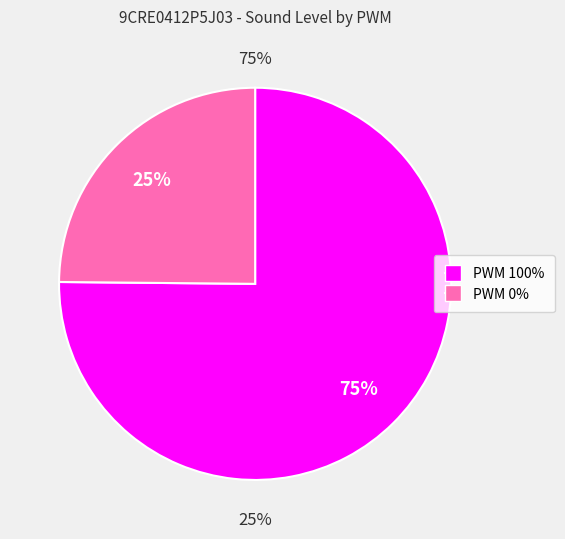

To the nearest percent, what portion does 100% represent?

75%